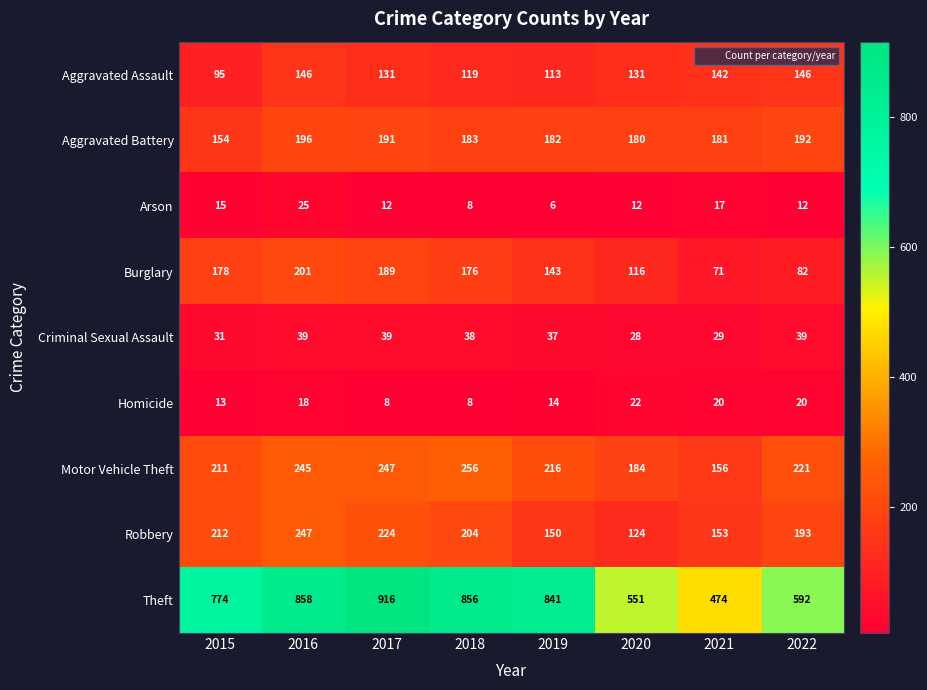

What is the difference between the highest and lowest values at 2015?

761